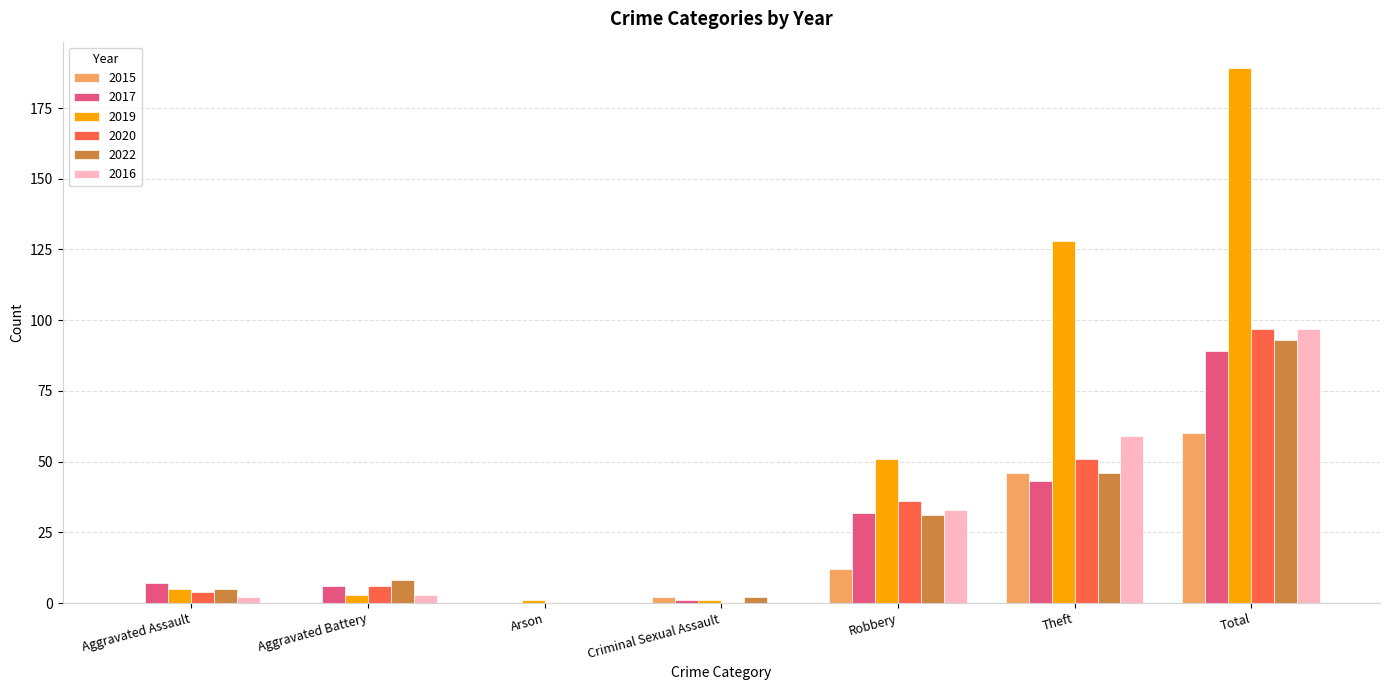

Reading left to right, what are all the values shown in this chart?

2015: Aggravated Assault=0	Aggravated Battery=0	Arson=0	Criminal Sexual Assault=2	Robbery=12	Theft=46	Total=60
2017: Aggravated Assault=7	Aggravated Battery=6	Arson=0	Criminal Sexual Assault=1	Robbery=32	Theft=43	Total=89
2019: Aggravated Assault=5	Aggravated Battery=3	Arson=1	Criminal Sexual Assault=1	Robbery=51	Theft=128	Total=189
2020: Aggravated Assault=4	Aggravated Battery=6	Arson=0	Criminal Sexual Assault=0	Robbery=36	Theft=51	Total=97
2022: Aggravated Assault=5	Aggravated Battery=8	Arson=0	Criminal Sexual Assault=2	Robbery=31	Theft=46	Total=93
2016: Aggravated Assault=2	Aggravated Battery=3	Arson=0	Criminal Sexual Assault=0	Robbery=33	Theft=59	Total=97